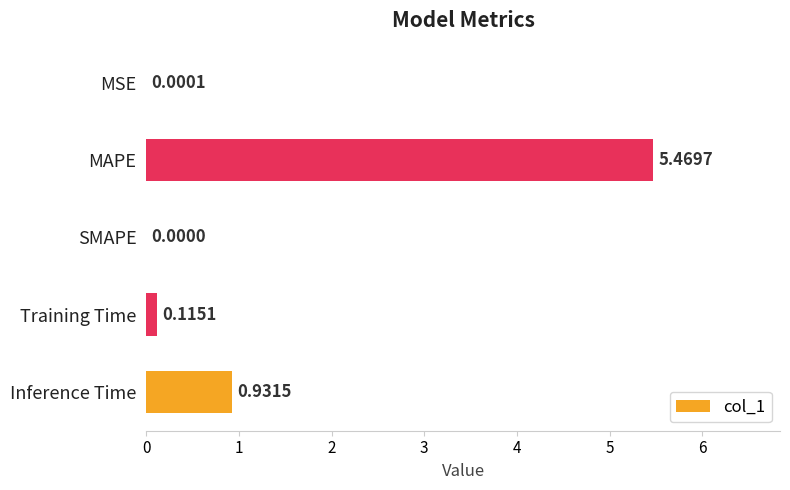

What is the change in value from SMAPE to Training Time?

+0.1